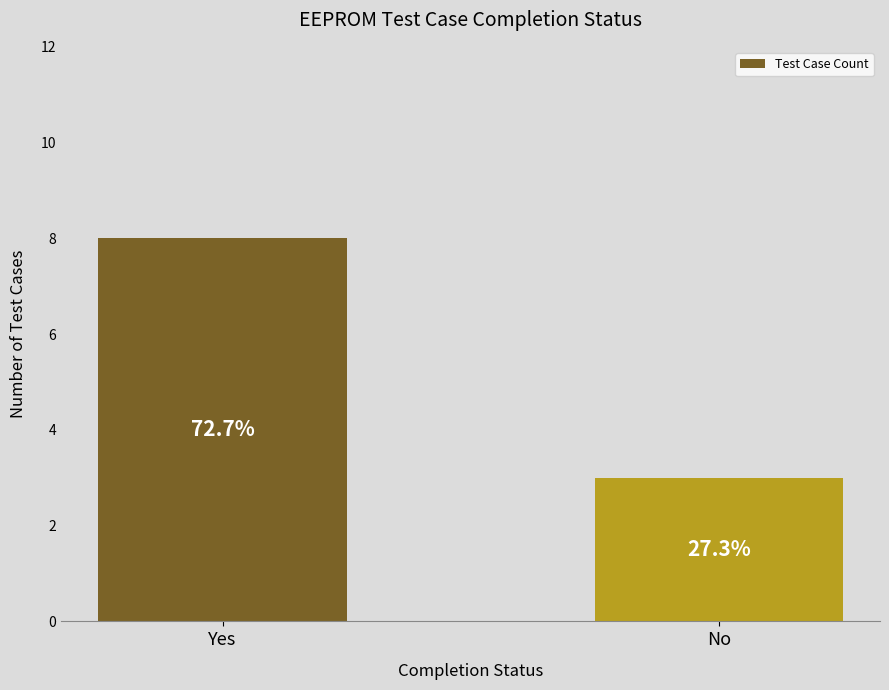

Does the chart contain any negative values?

No